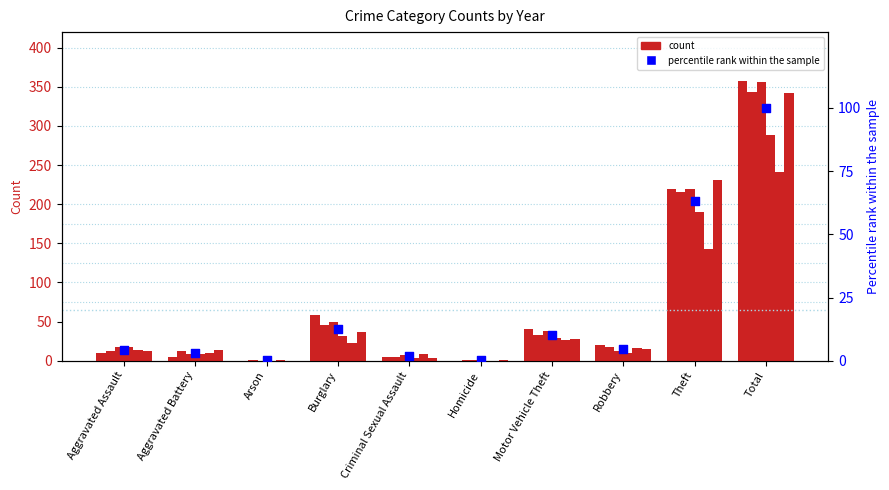

Which has a higher value, Criminal Sexual Assault or Aggravated Battery?

Aggravated Battery